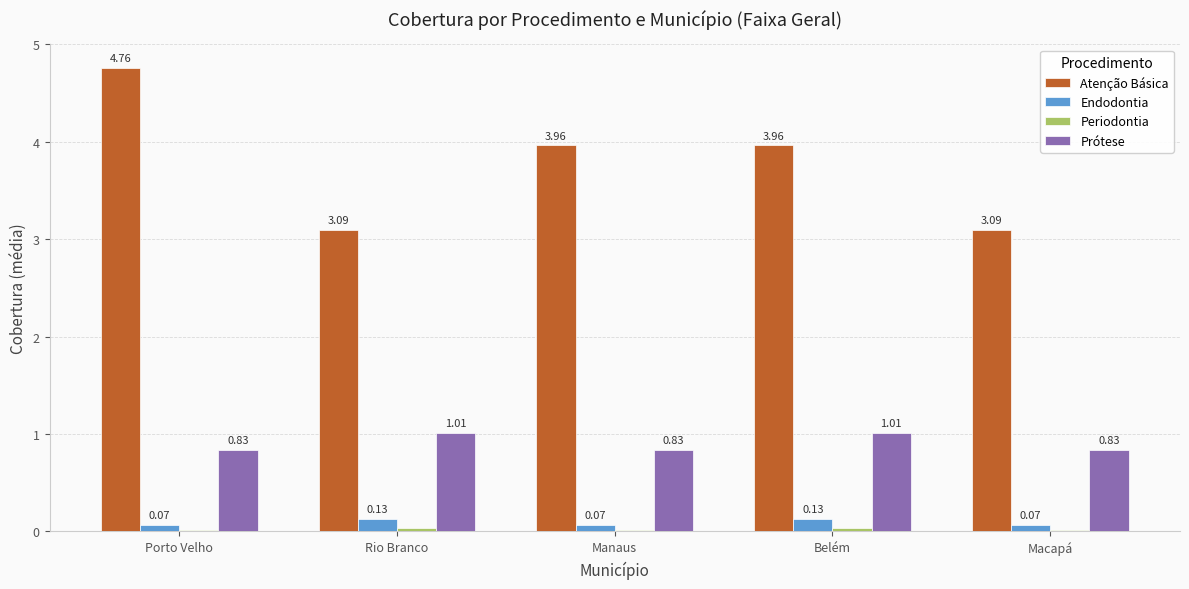

Which series has the largest total across all categories?

Atenção Básica